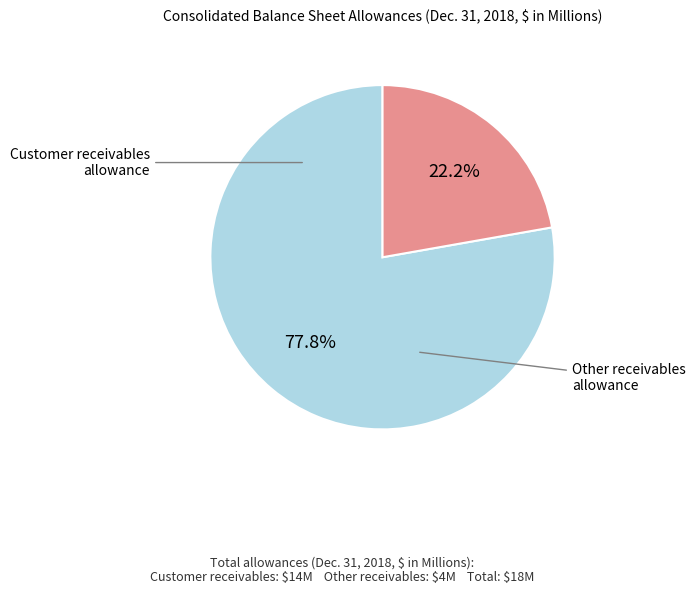

To the nearest percent, what is the difference between the largest and smallest slice percentages?

56%